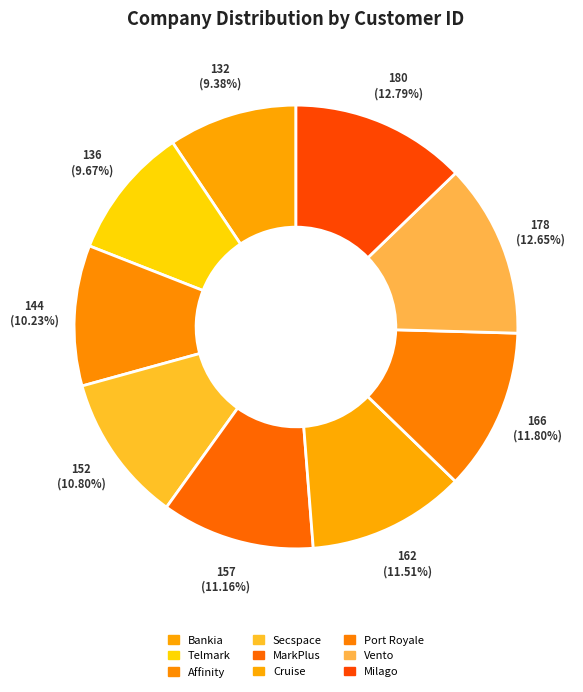

How many segments does this pie chart have?

9